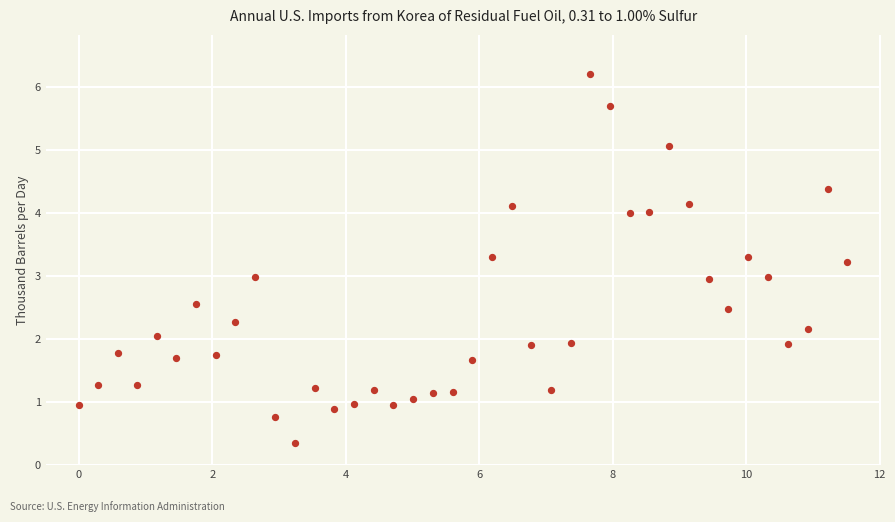

What is the range of Y values (max minus min)?

5.9